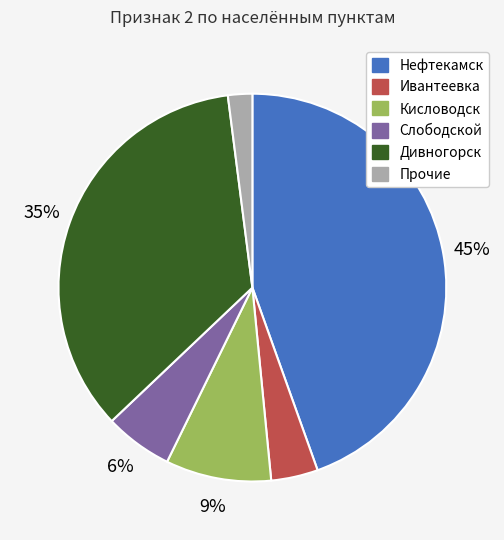

Is it true that Ивантеевка is 4% of the pie?

True